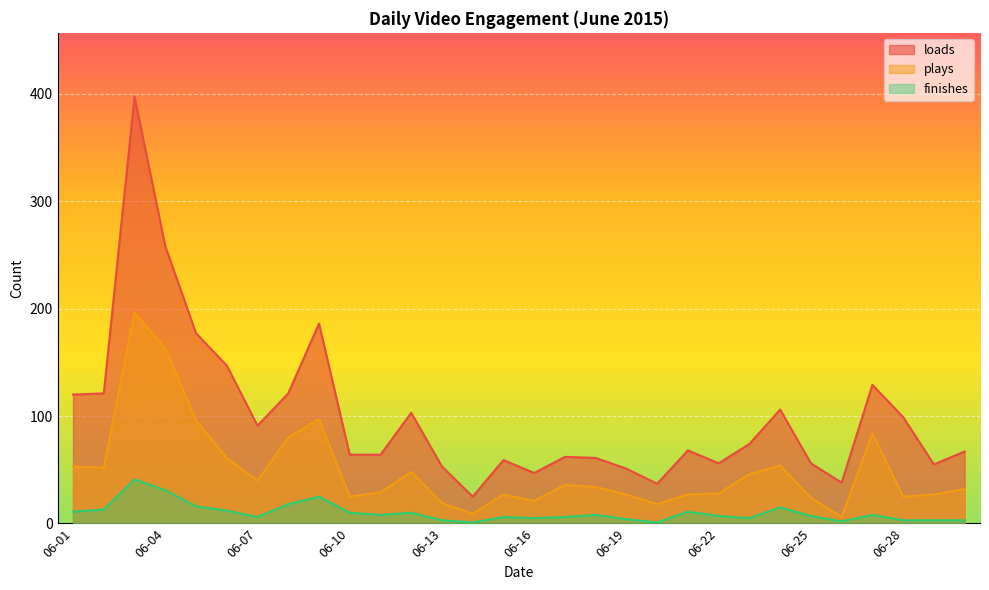

List the series in order of their peak value, highest first.

loads, plays, finishes